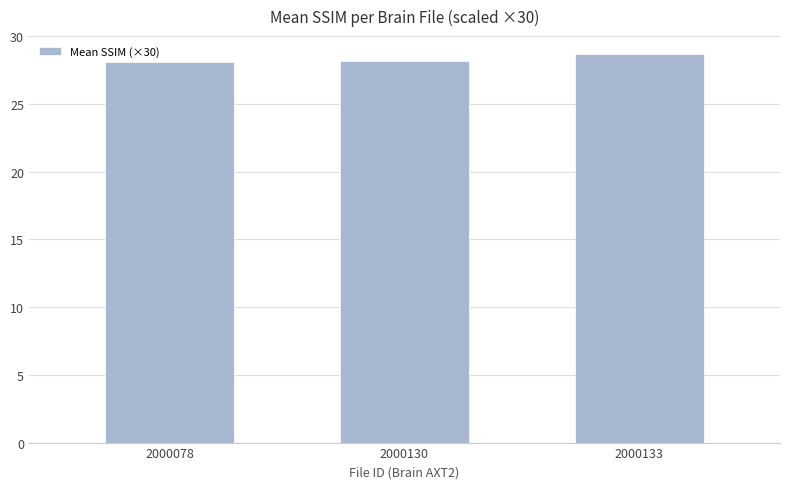

Which label corresponds to the largest value in the chart?

2000133